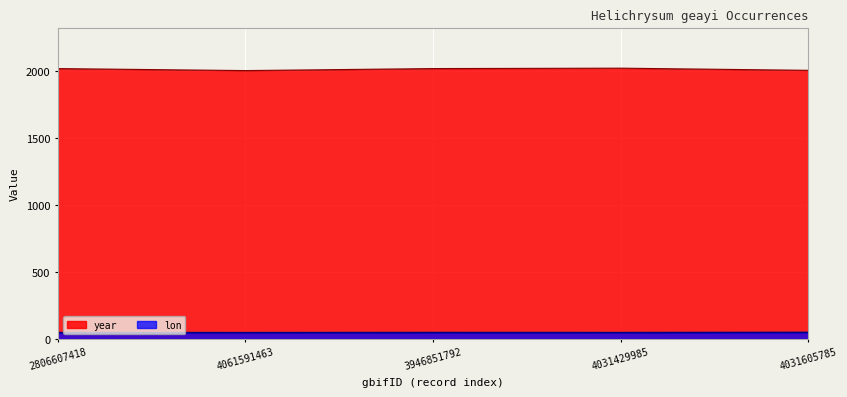

The year series shows 2006.0 at 4031605785. True or false?

True